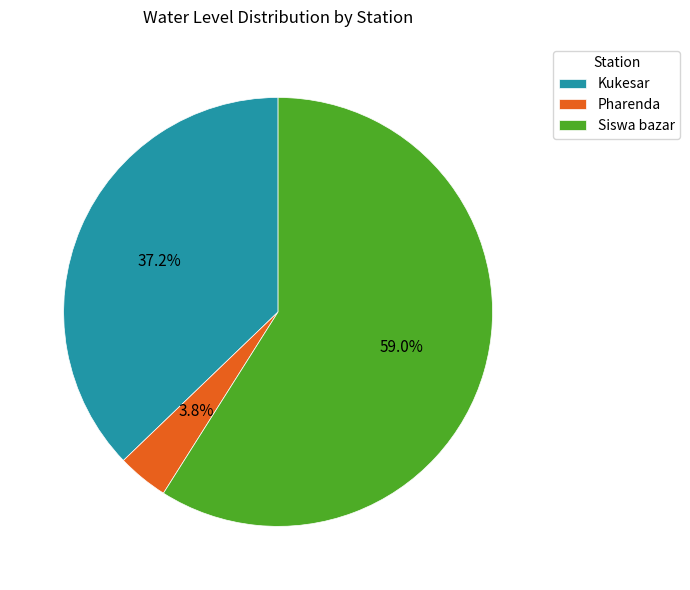

Is Siswa bazar the majority of the pie?

Yes